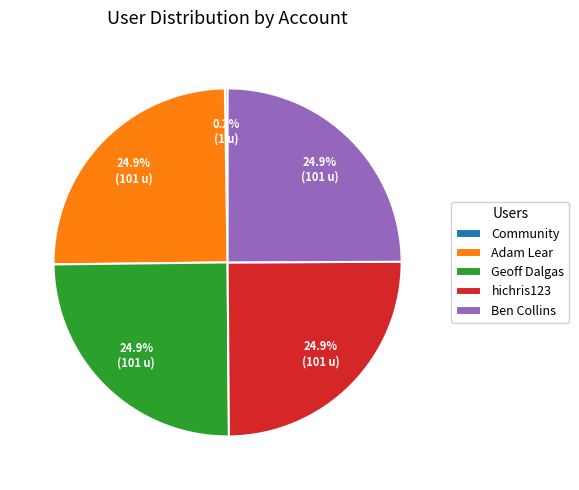

What percentage is NOT represented by Adam Lear?

75.1%